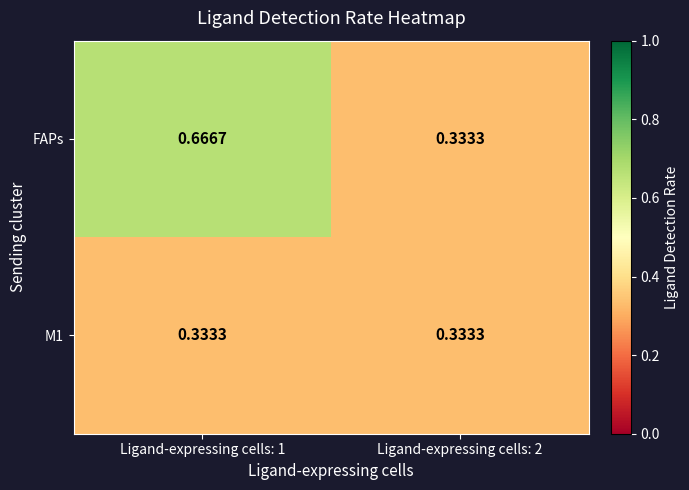

Which series has the largest range (max minus min)?

FAPs